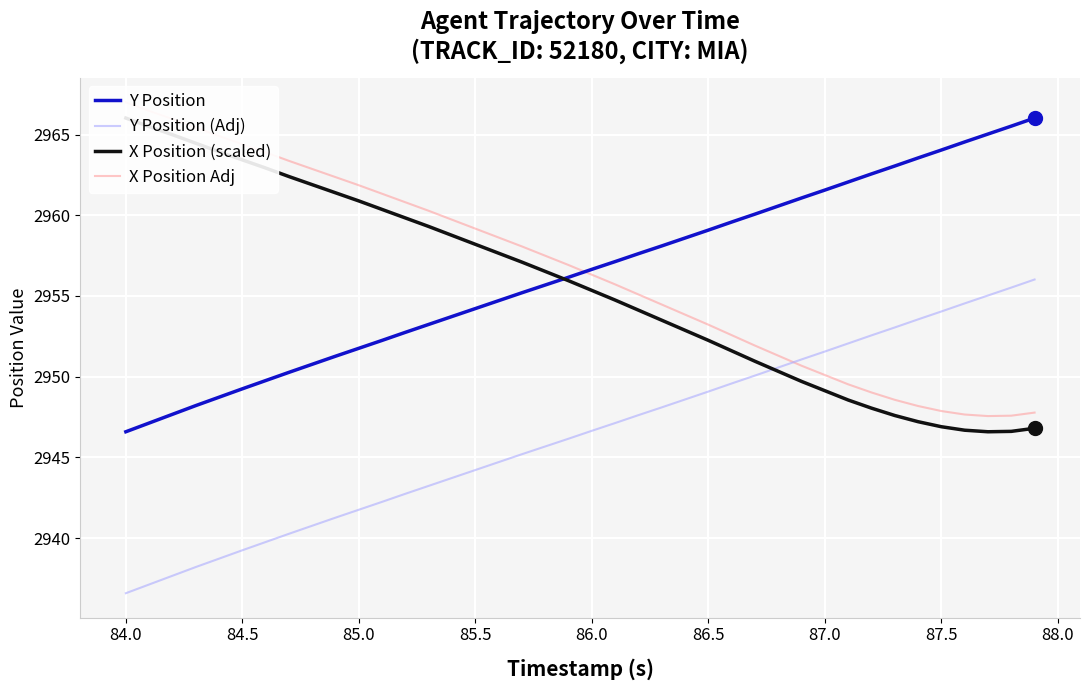

True or false: Y Position and Y Position (Adj) cross at least once.

False